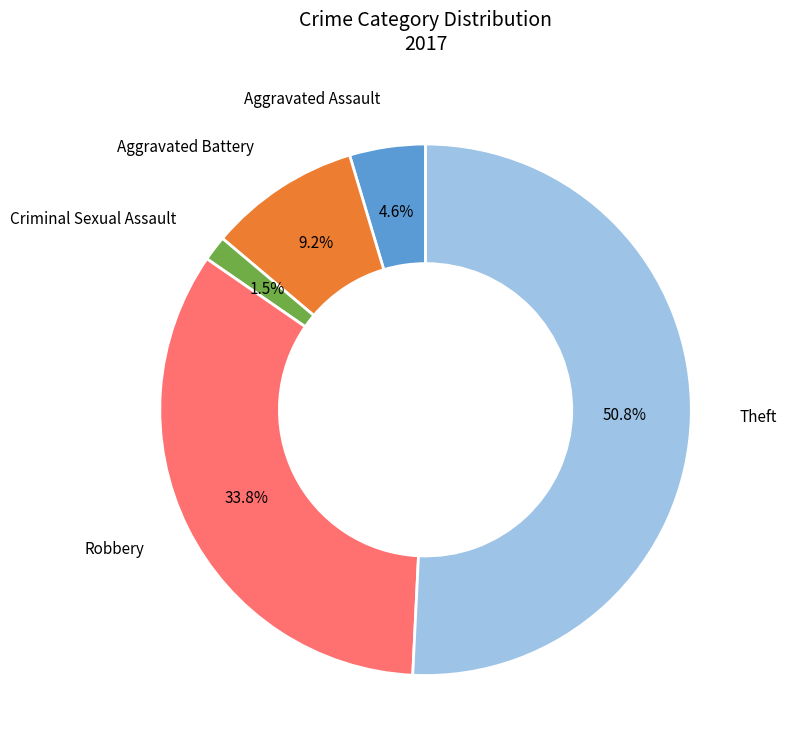

True or false: Theft accounts for 51% of the total.

True